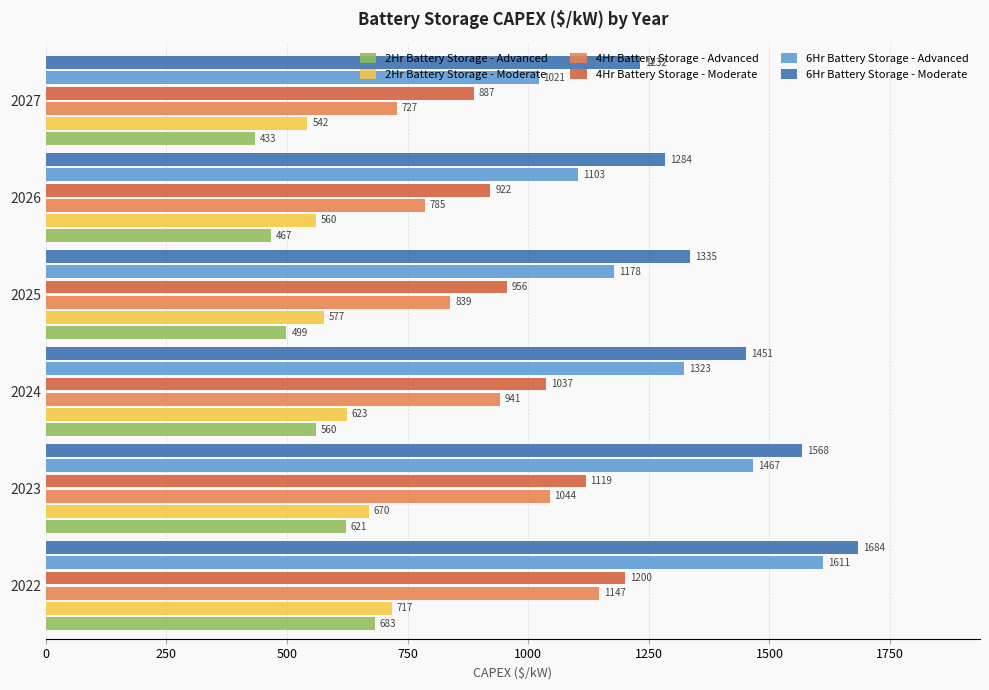

Which series has the largest total across all categories?

6Hr Battery Storage - Moderate